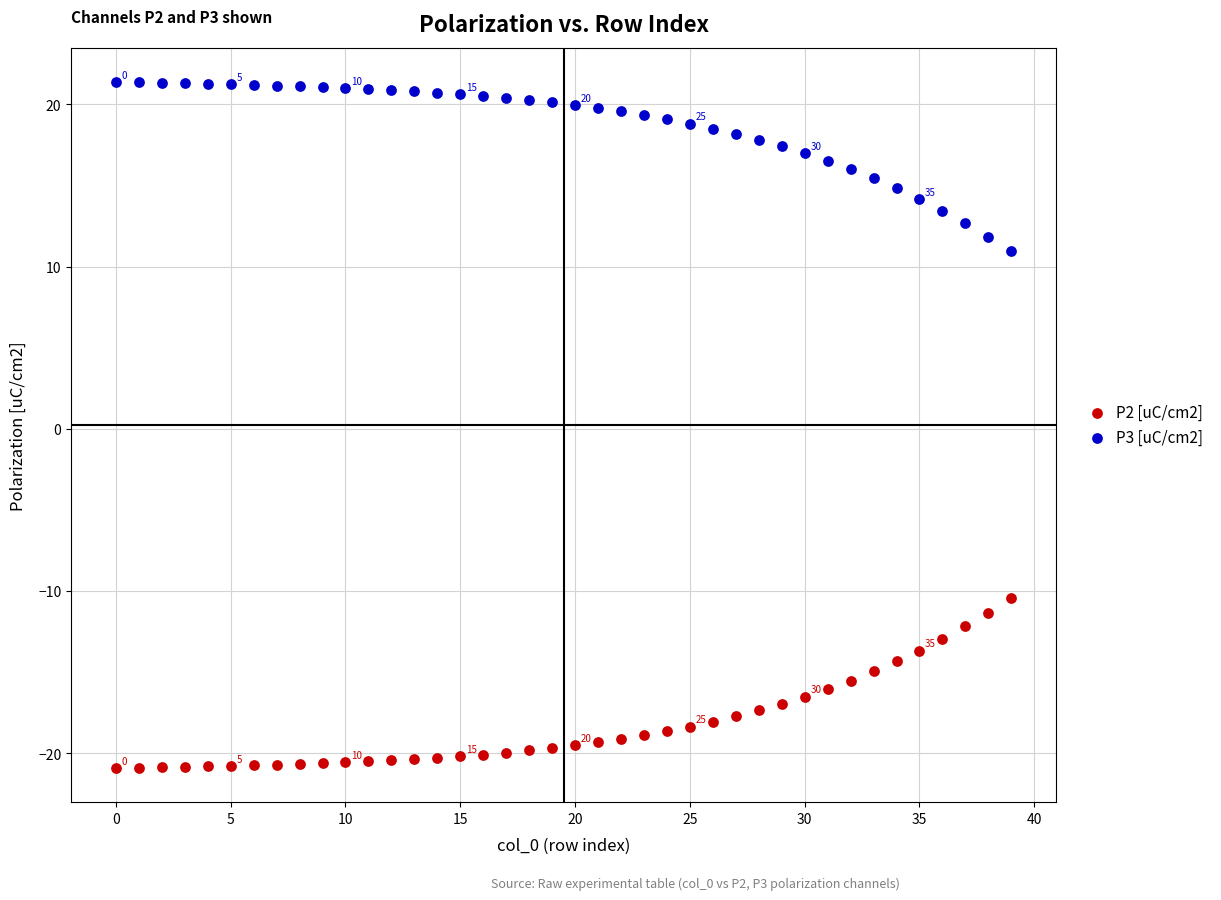

Which series contains the lowest Y value?

P2 [uC/cm2]